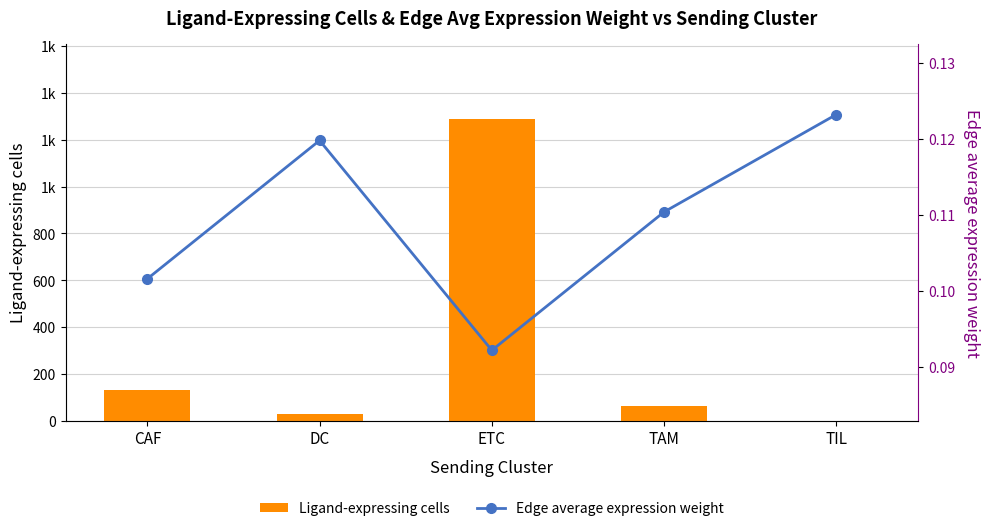

How many distinct data groups are displayed?

2